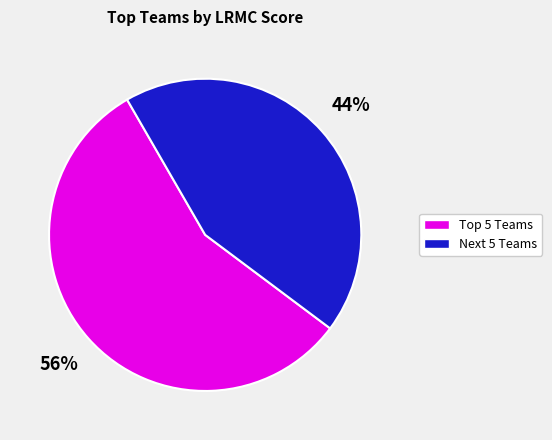

Count the number of slices in the pie.

2